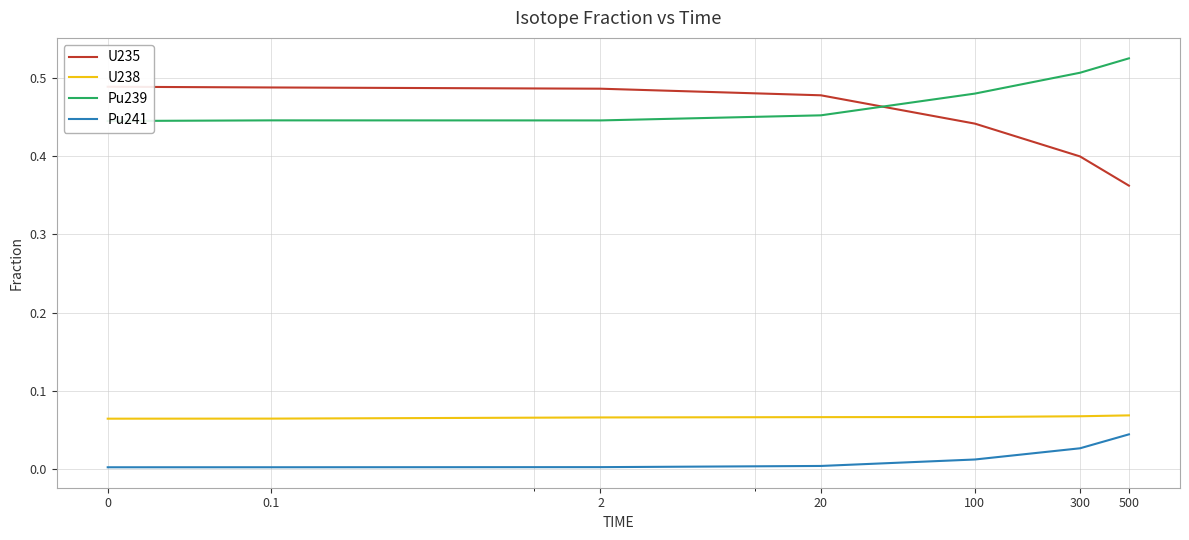

Rank the series at 20 from lowest to highest value.

Pu241, U238, Pu239, U235